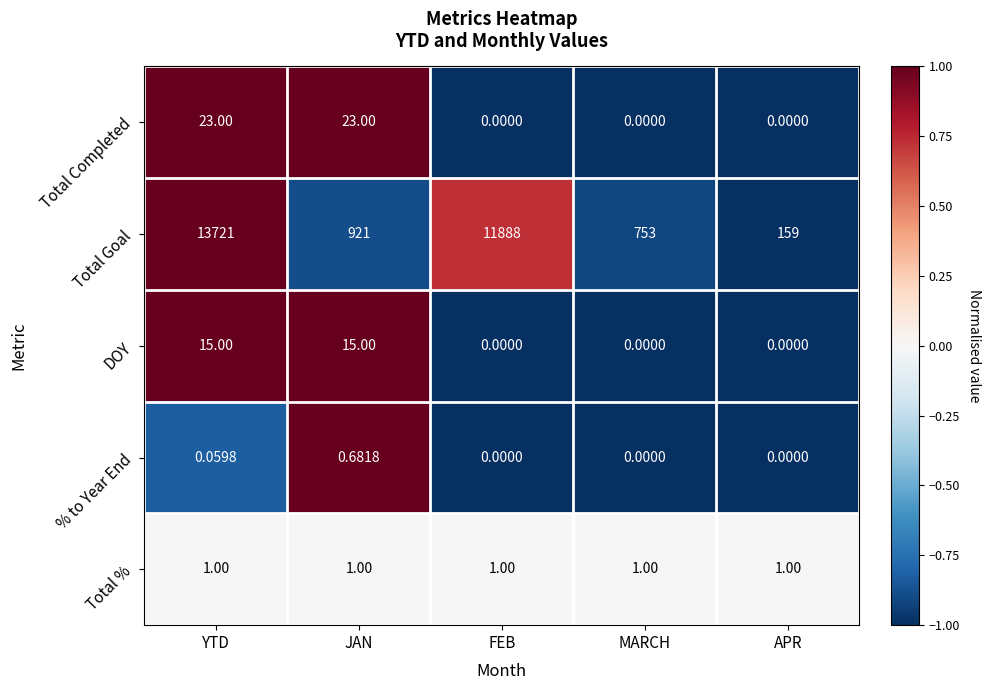

Which series has the largest total across all categories?

Total Goal